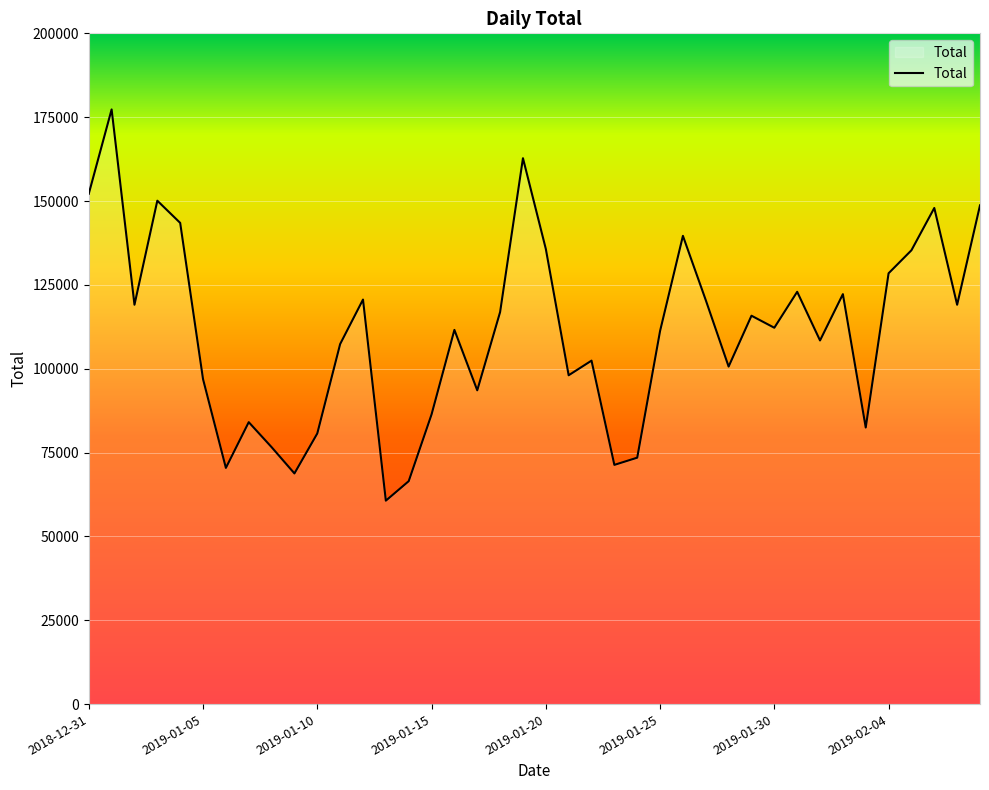

Count the number of categories in the chart.

40